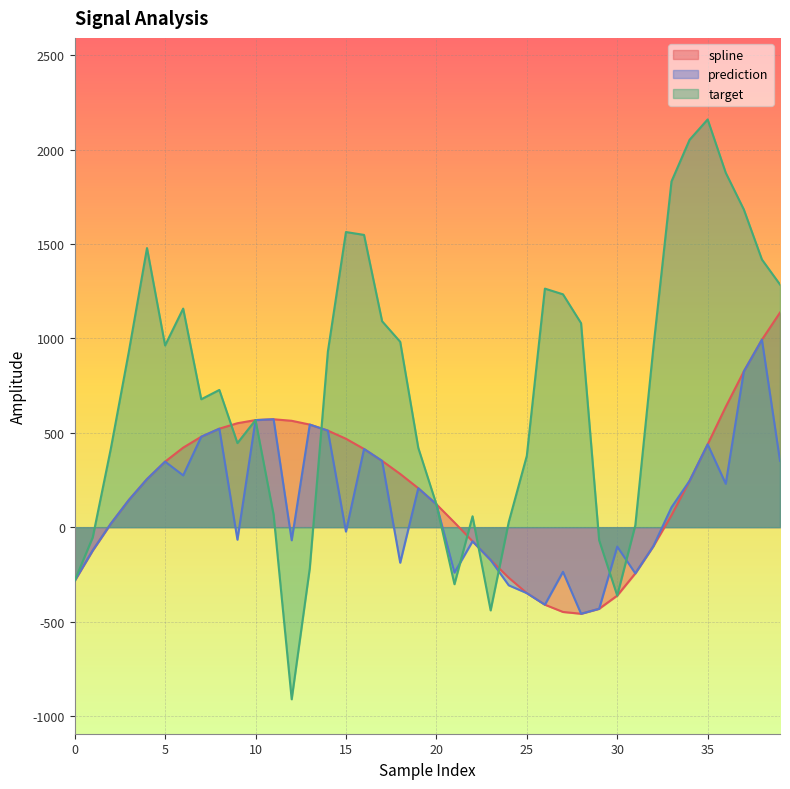

Rank the series at 12 from highest to lowest value.

spline, prediction, target